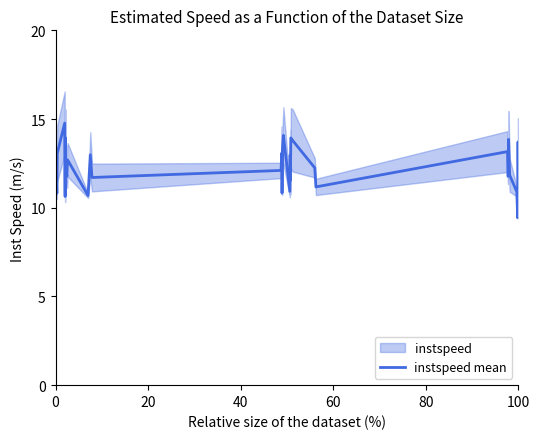

What is the sum of all values?

490.8